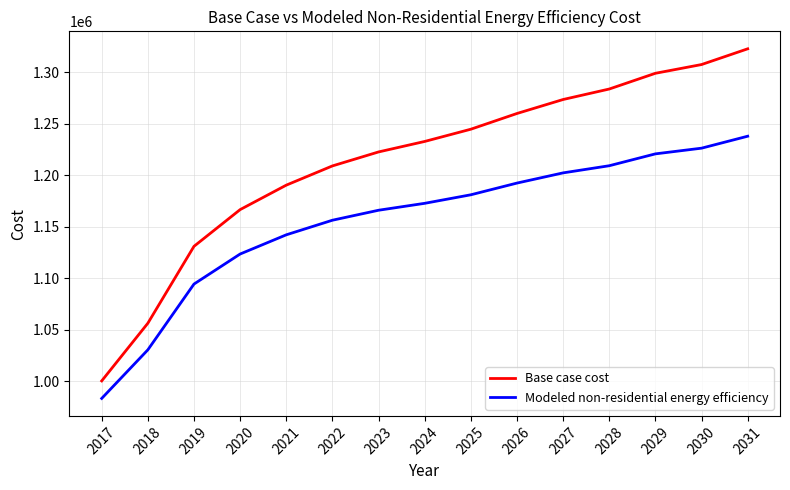

What is the difference between the highest and lowest values at 2025?

63666.4